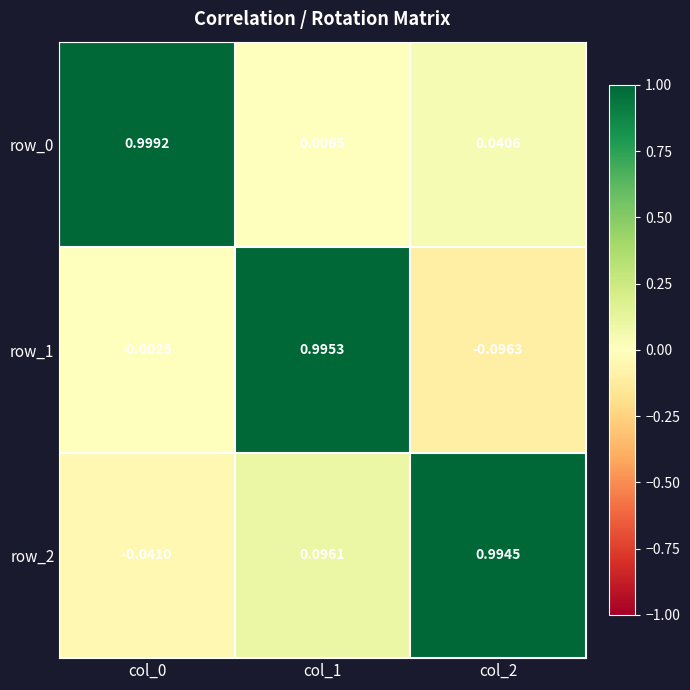

Is the value of row_0 at col_0 greater than the value of row_1 at col_2?

Yes